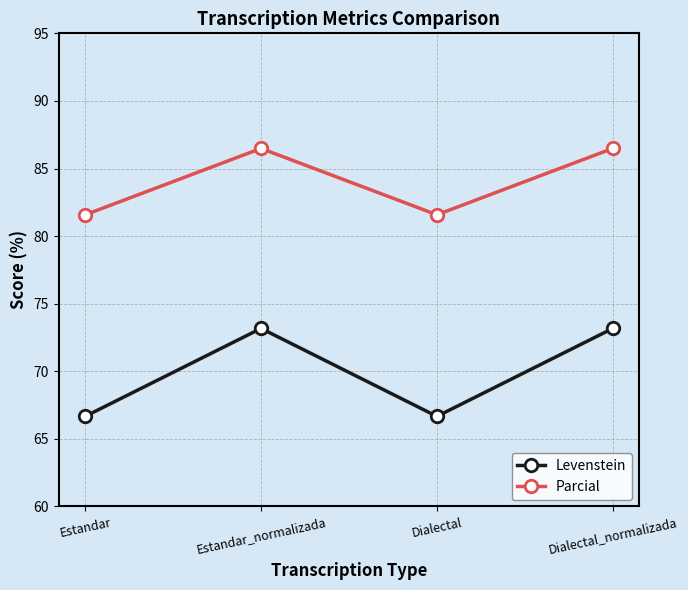

The Levenstein series shows 36.1 at Estandar. True or false?

False